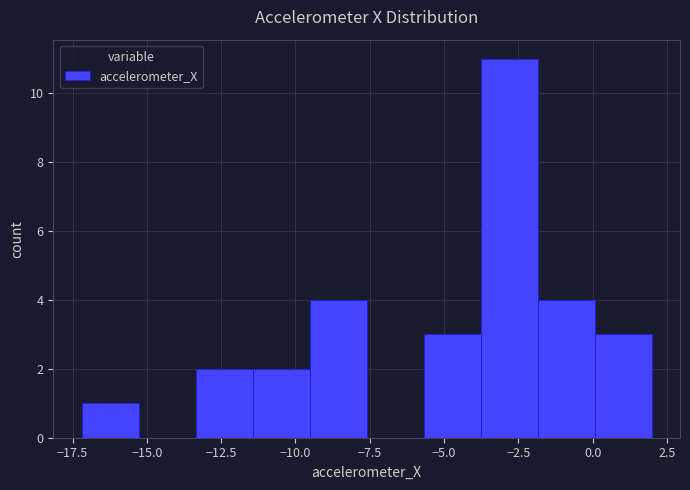

Around what value on the x-axis is the tallest bar? Give the approximate position of its centre, as read against the axis.

-3.0